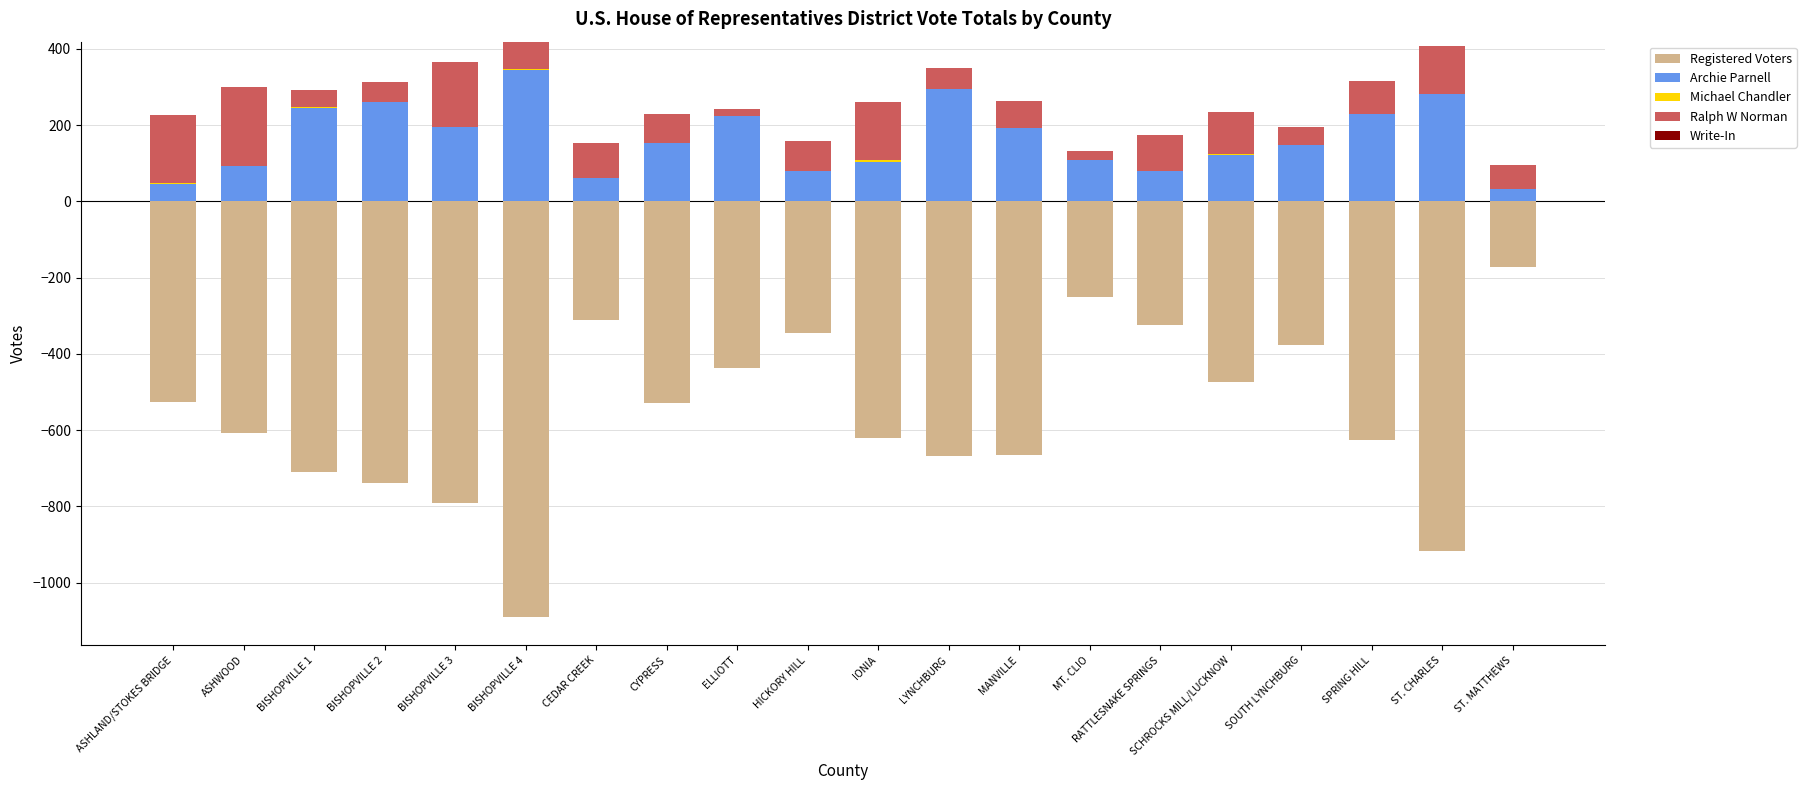

What is the value of the Archie Parnell bar at the 9th from the left?

223